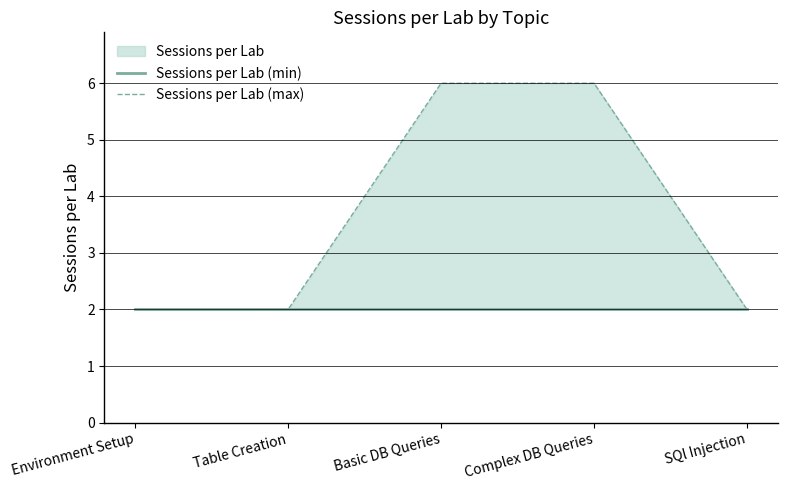

At which label is Sessions per Lab (min) closest to 2?

Environment Setup